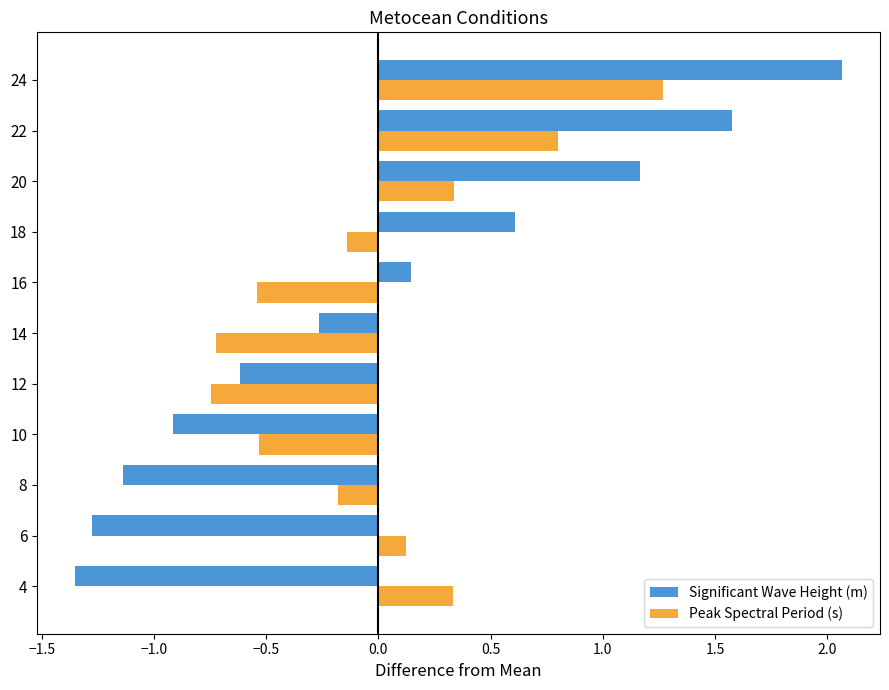

What are all the series names shown in the legend?

Significant Wave Height (m), Peak Spectral Period (s)